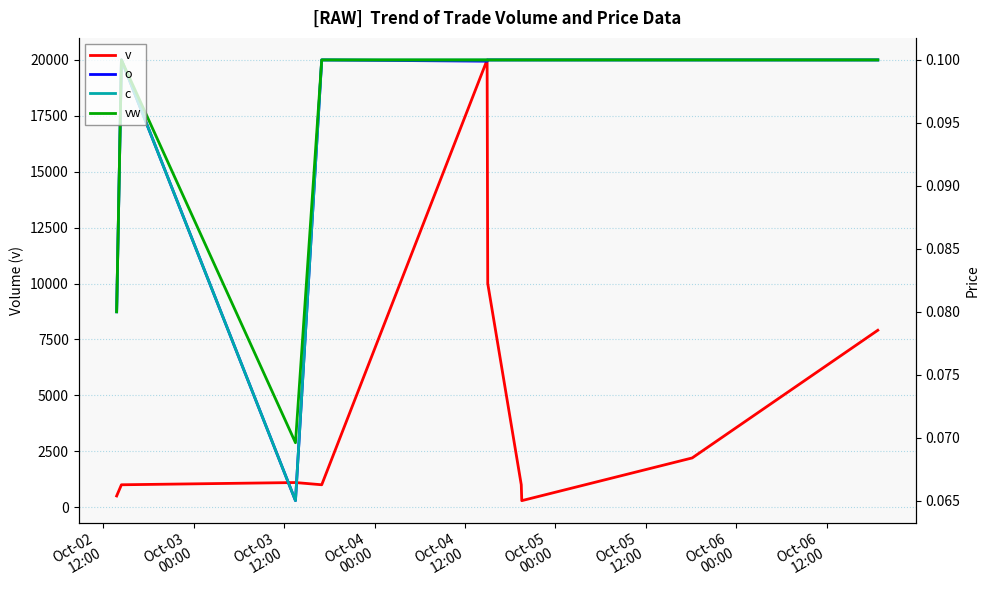

At which category does vw reach its first local valley?

Oct-03
12:00